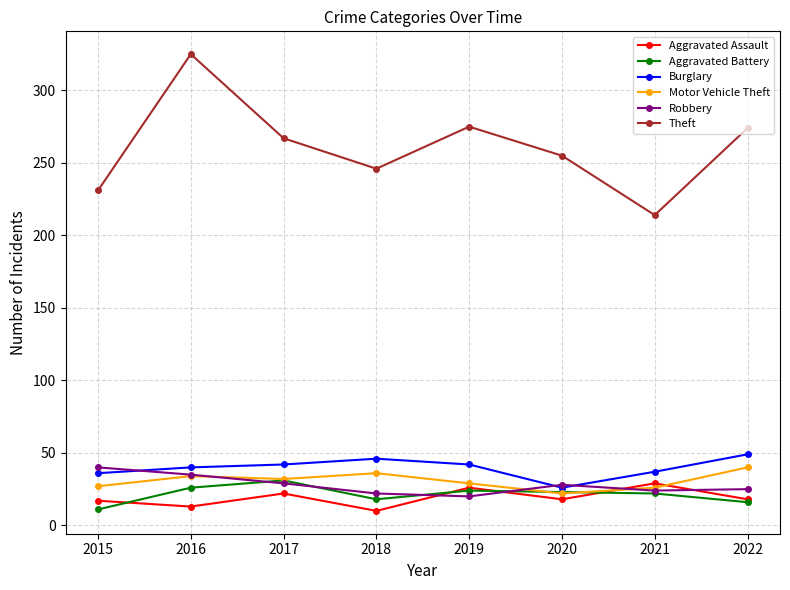

Which label corresponds to the largest value in the chart?

2016